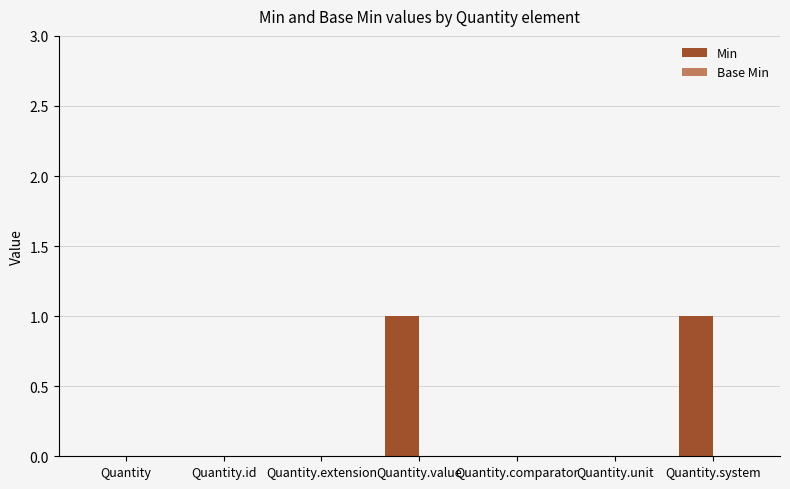

Reading left to right, extract all data points from this chart.

Quantity=0	Quantity.id=0	Quantity.extension=0	Quantity.value=1	Quantity.comparator=0	Quantity.unit=0	Quantity.system=1